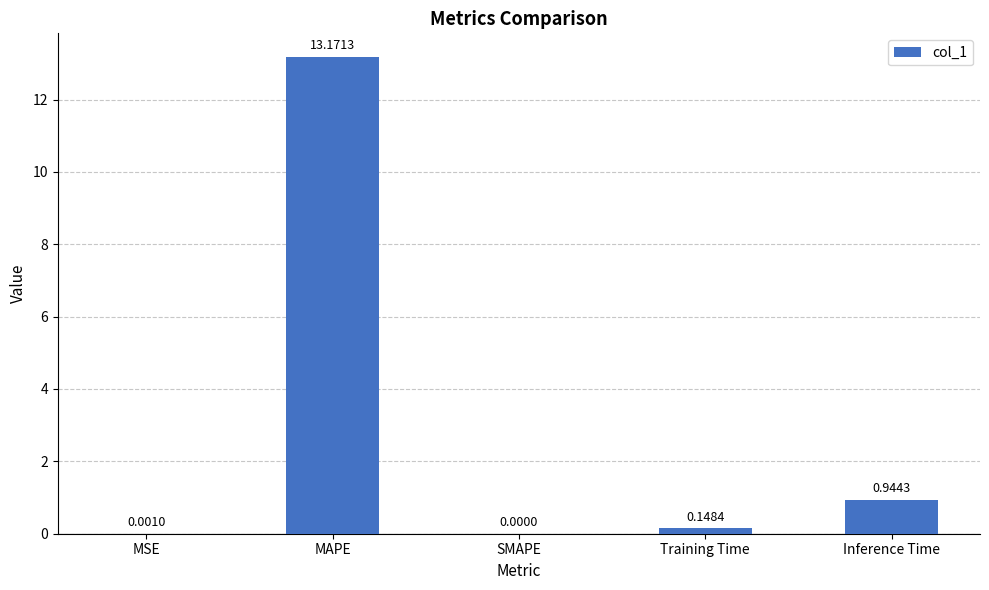

Which category has the highest value across all series?

MAPE